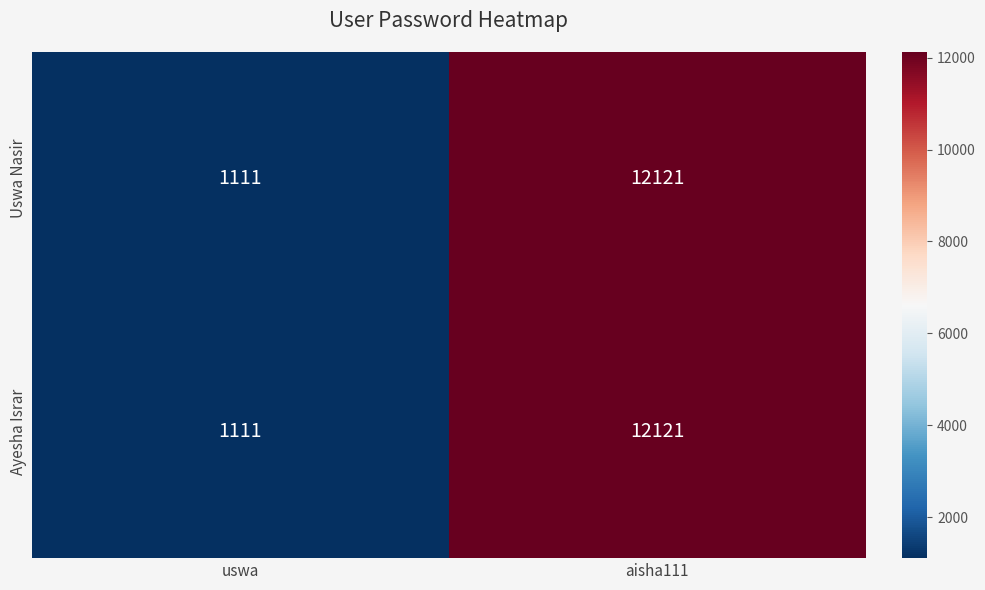

Which category has the highest value across all series?

aisha111